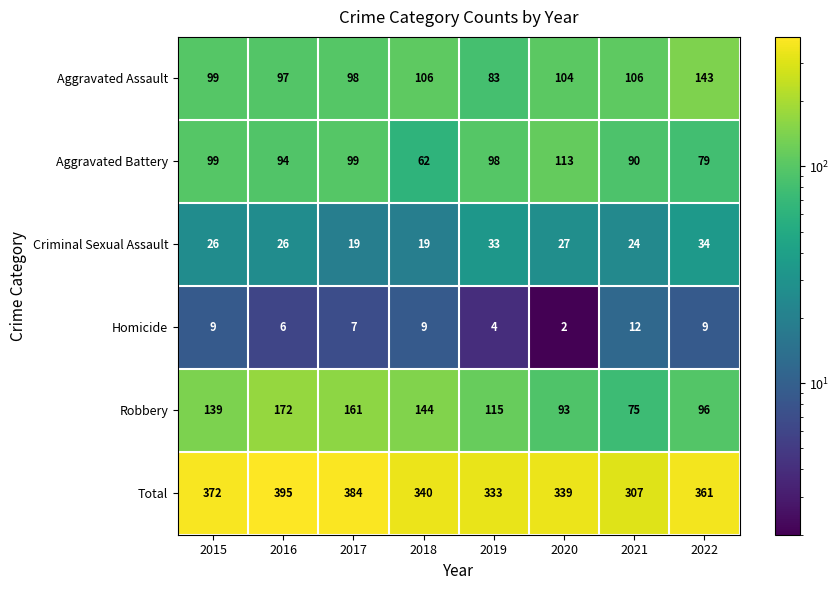

What is the difference between the highest and lowest values at 2018?

331